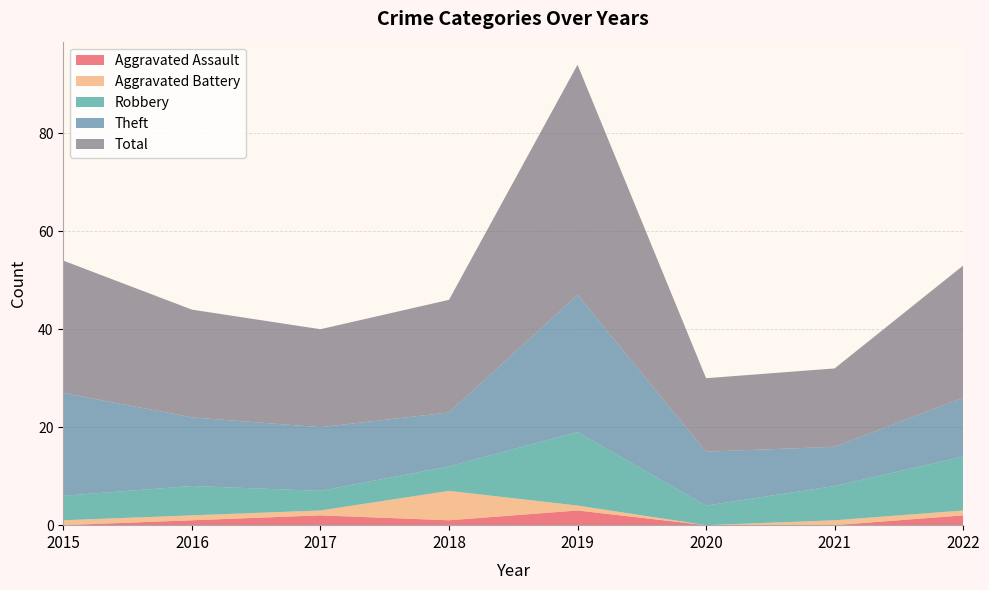

Reading left to right, extract all data points from this chart.

Aggravated Assault: 0	1	2	1	3	0	0	2
Aggravated Battery: 1	1	1	6	1	0	1	1
Robbery: 5	6	4	5	15	4	7	11
Theft: 21	14	13	11	28	11	8	12
Total: 27	22	20	23	47	15	16	27